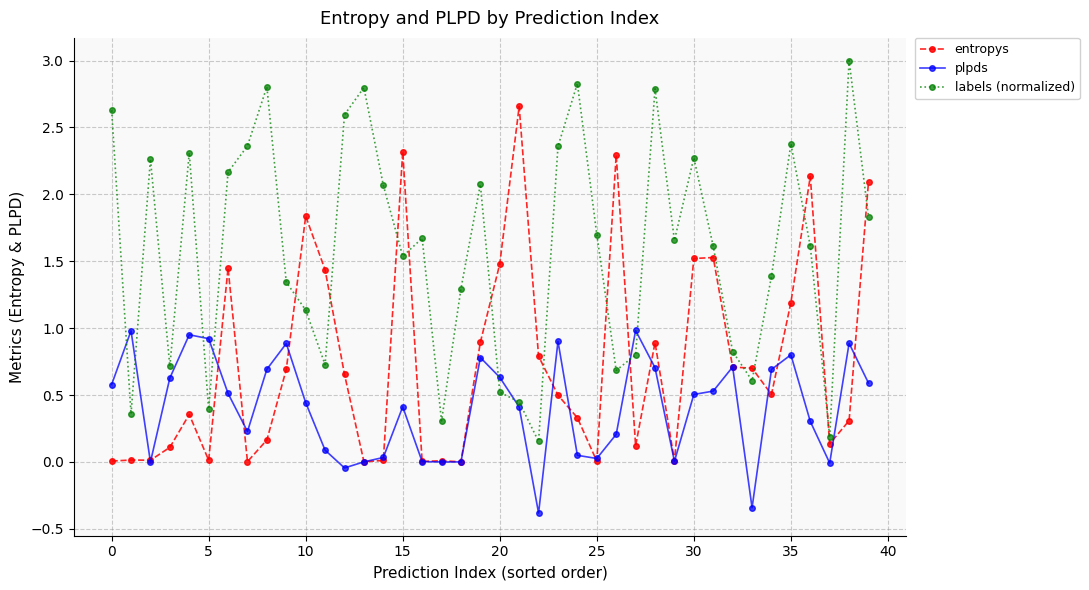

Which series has the widest spread of values?

labels (normalized)